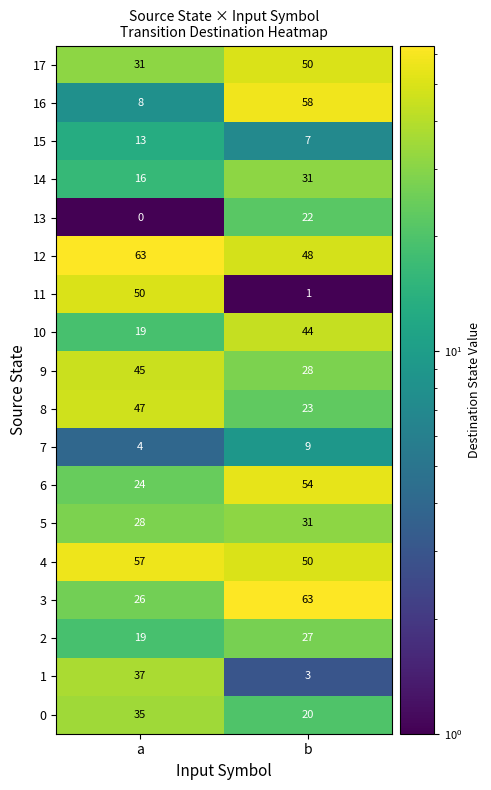

Count the number of categories in the chart.

2